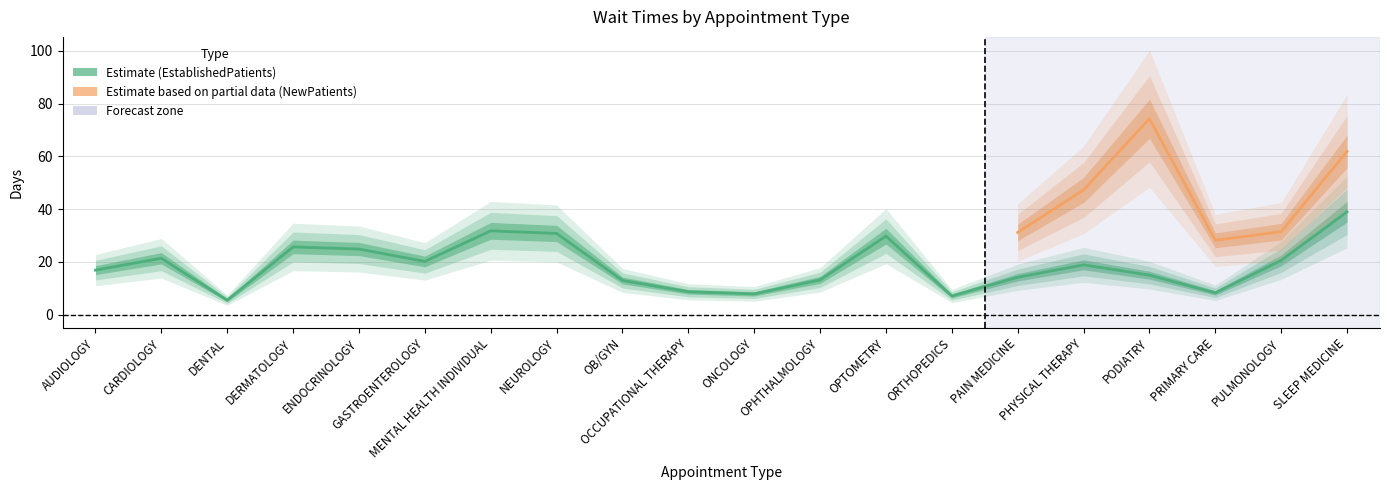

The value at MENTAL HEALTH INDIVIDUAL is 17.9. True or false?

False